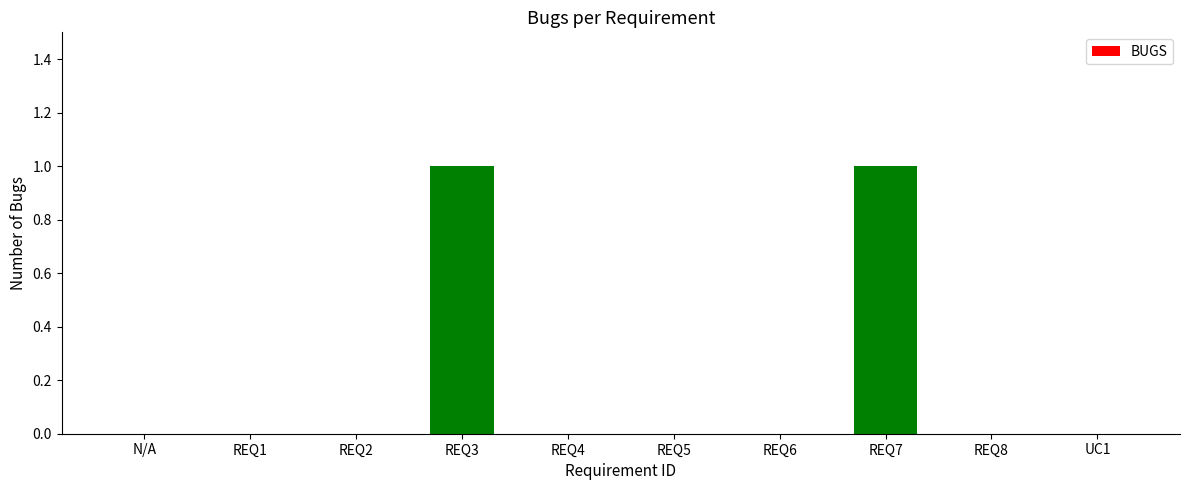

Reading left to right, list all the values displayed in this chart.

N/A=0	REQ1=0	REQ2=0	REQ3=1	REQ4=0	REQ5=0	REQ6=0	REQ7=1	REQ8=0	UC1=0